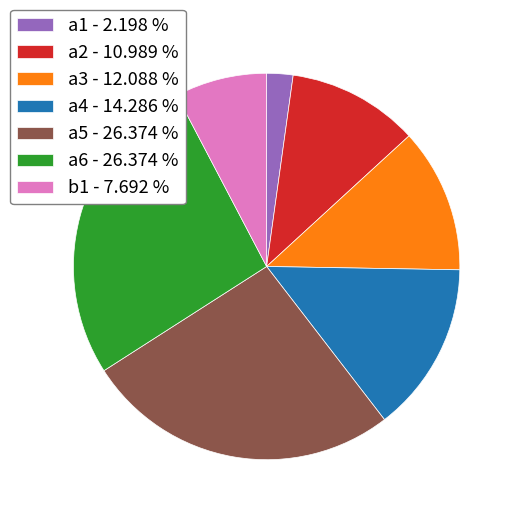

What is the ratio of the value at a2 - 10.989 % to the value at b1 - 7.692 %?

1.4